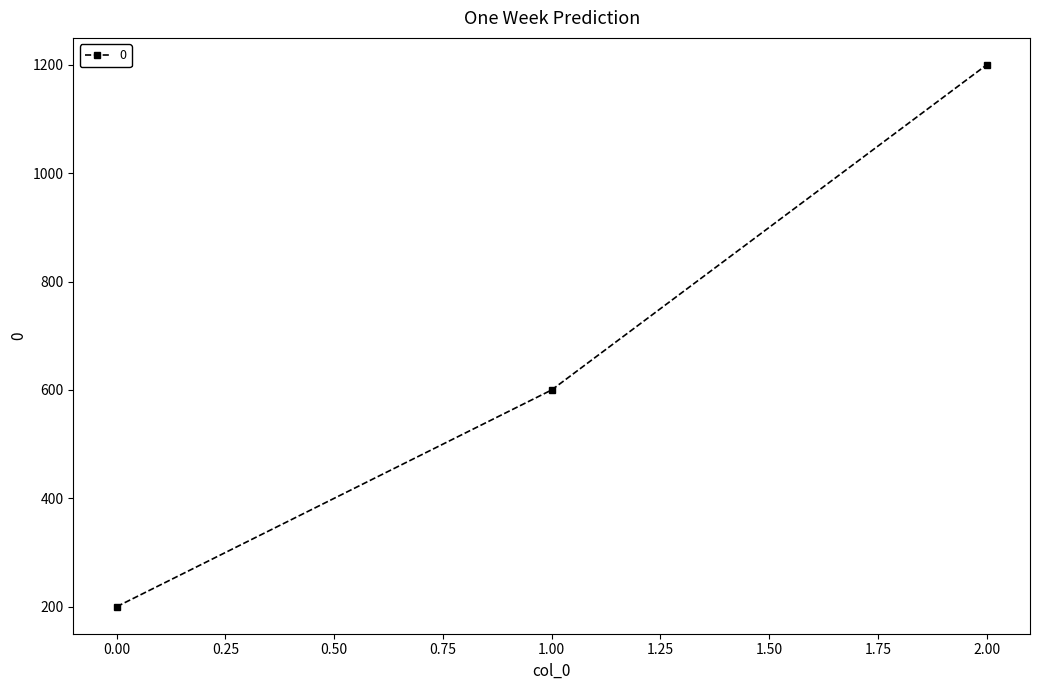

Rank the categories by value from highest to lowest.

2.00, 1.00, 0.00